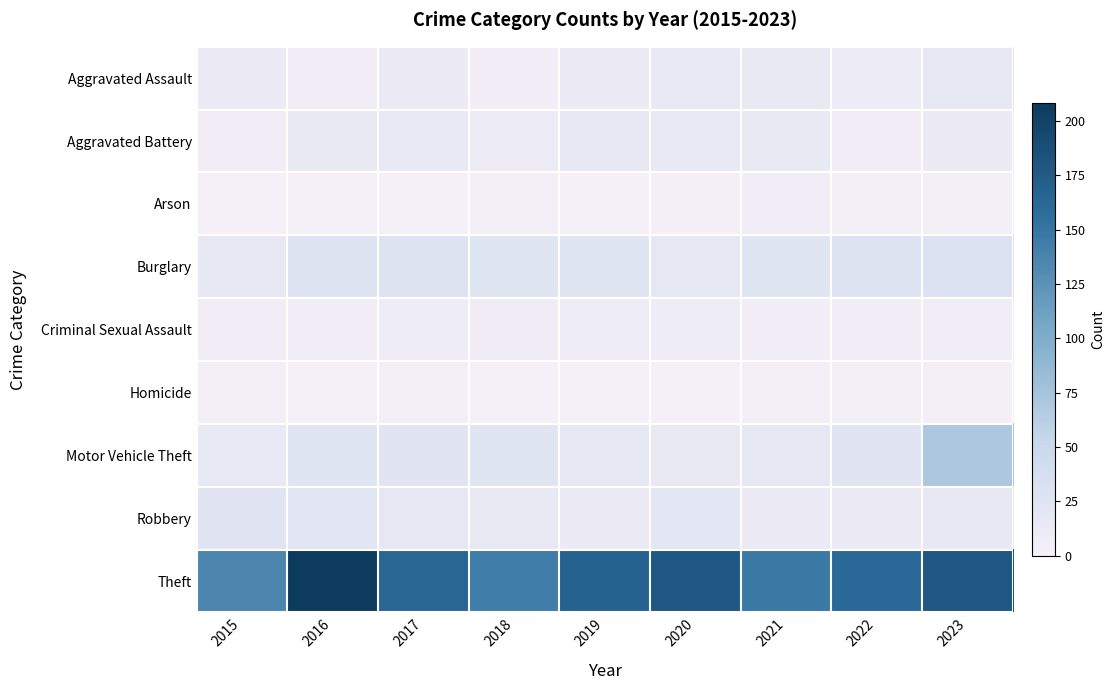

Between 2015 and 2022, which series saw the biggest shift?

Theft